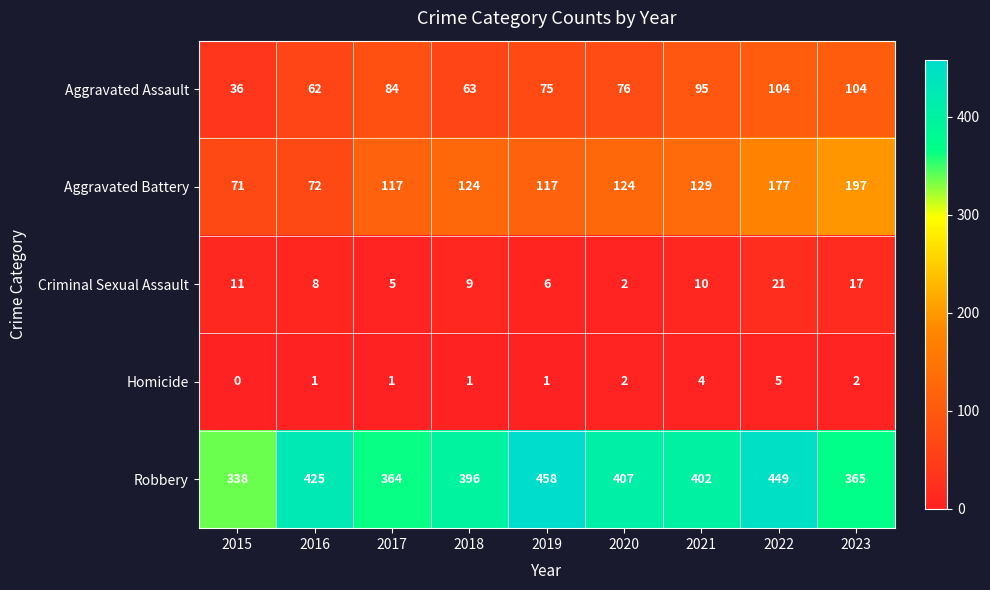

Which label corresponds to the largest value in the chart?

2019